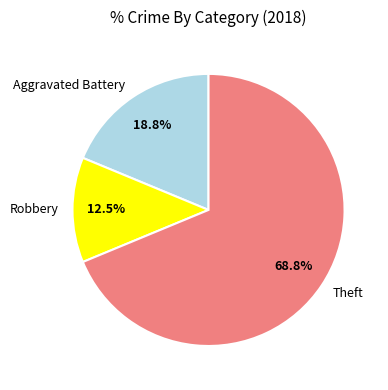

Which slice is the largest?

Theft